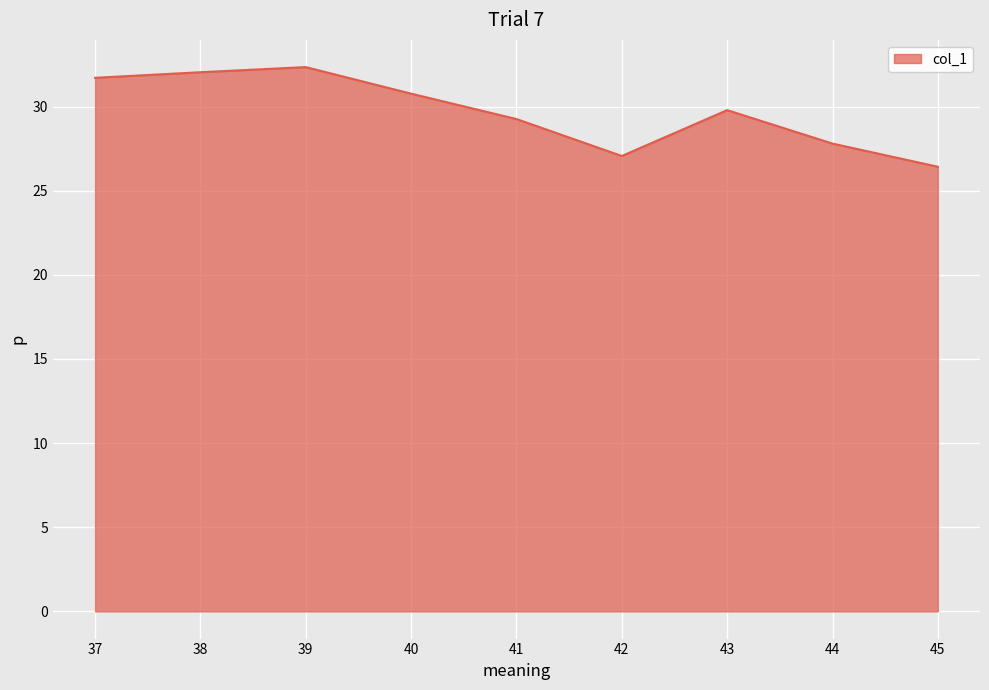

Reading right to left, what are all the values shown in this chart?

26.4	27.8	29.8	27.1	29.3	30.8	32.3	32.0	31.7